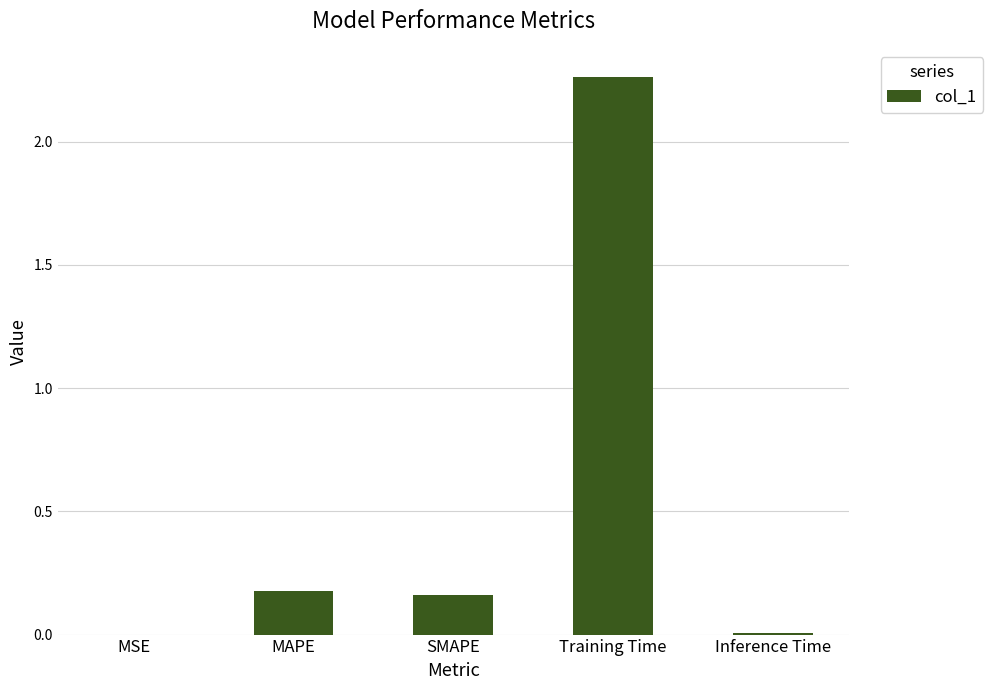

True or false: the data shows 0.1 at MAPE.

False